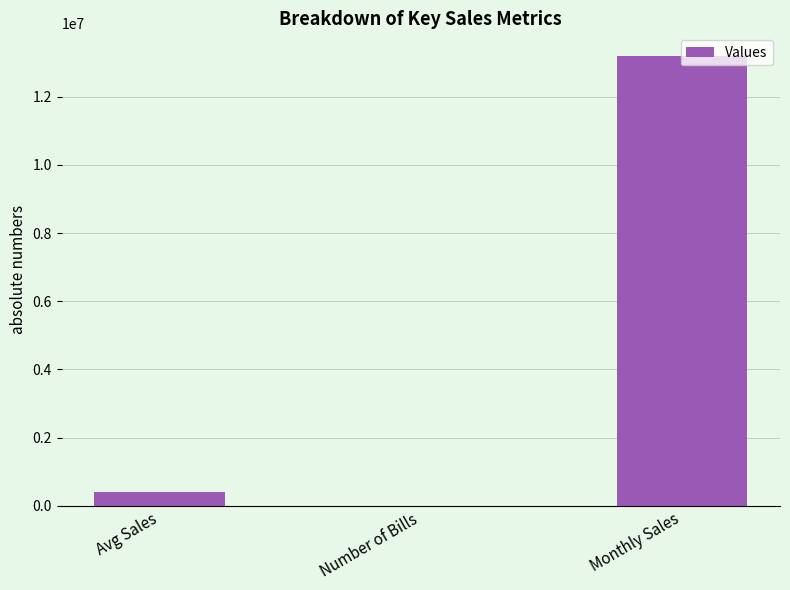

Which label corresponds to the largest value in the chart?

Monthly Sales